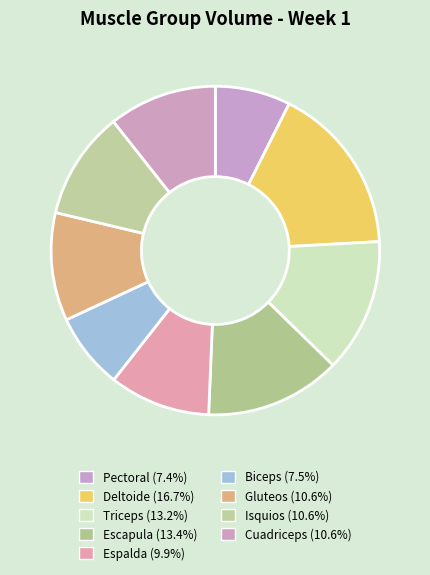

Combined, what portion of the pie is Isquios and Escapula?

24.0%